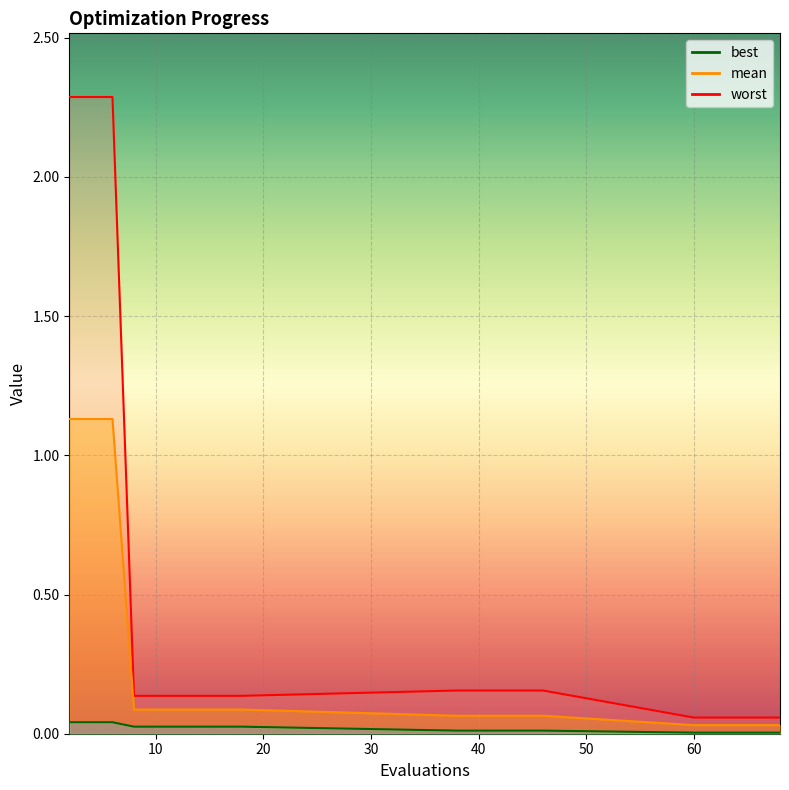

List the series in order of their overall mean, highest first.

worst, mean, best